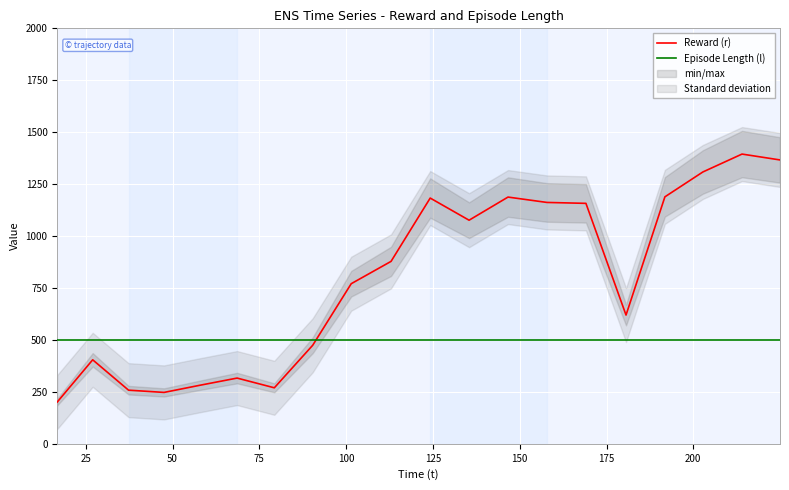

What is the value of the Reward (r) point at the 1st from the left?

201.2